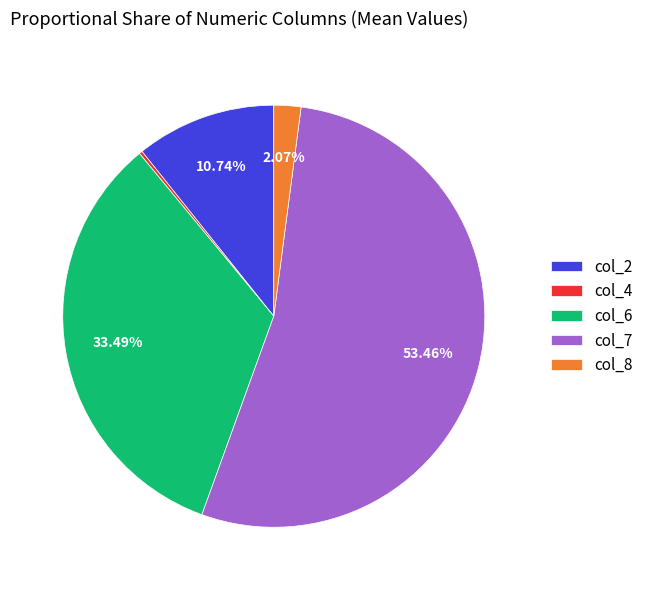

Is there a majority slice in this chart?

Yes